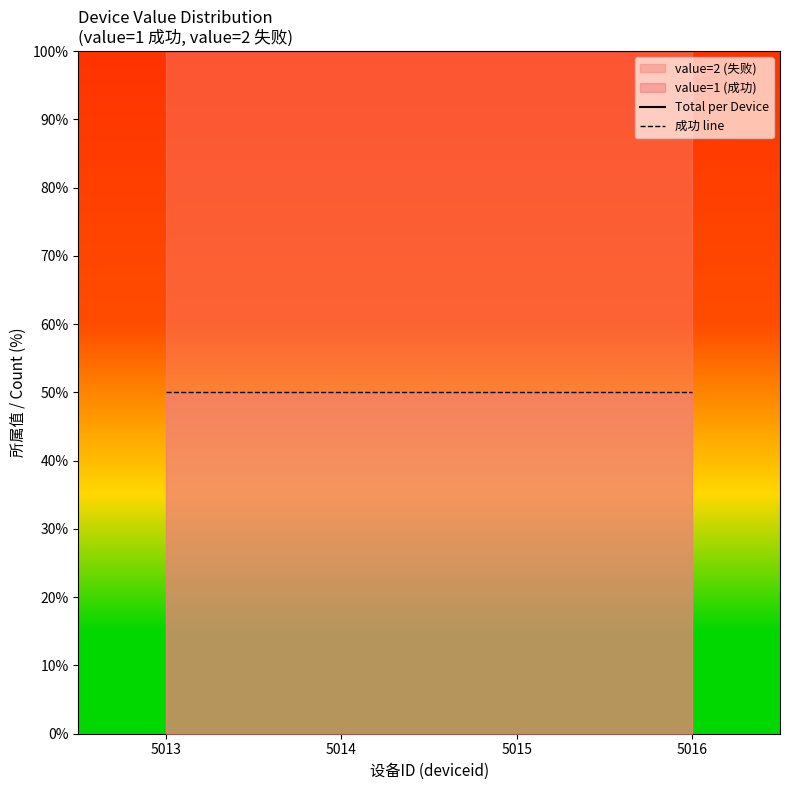

True or false: Total per Device and 成功 line cross at least once.

False